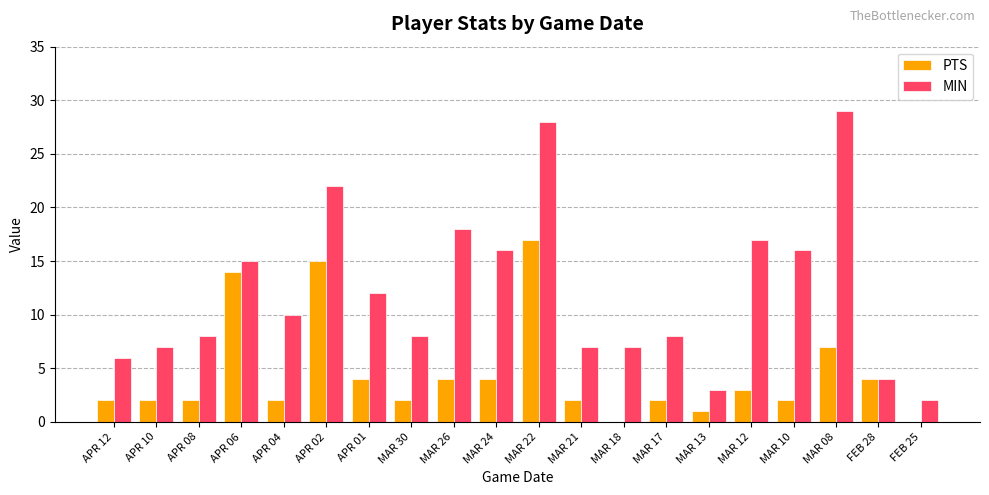

Count the number of data series in this chart.

2